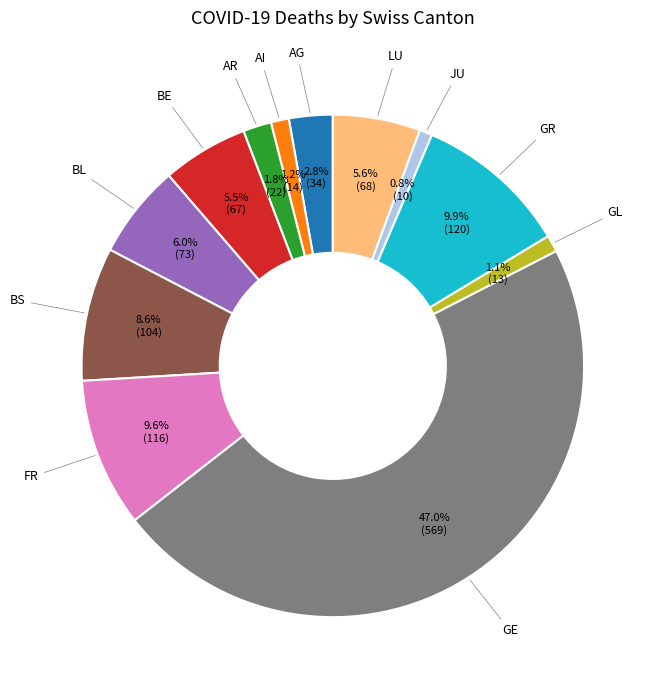

Is there a majority slice in this chart?

No